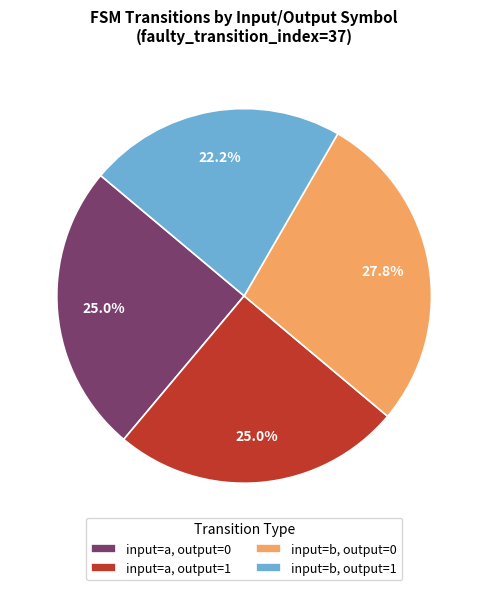

What is the smallest slice in the pie chart?

input=b, output=1